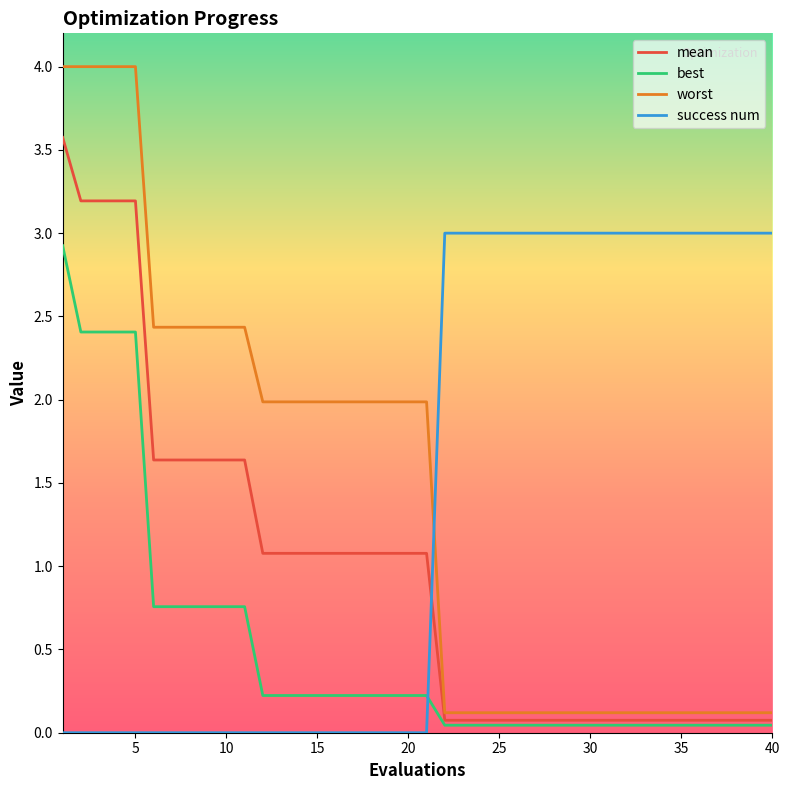

Which series has the widest spread of values?

worst